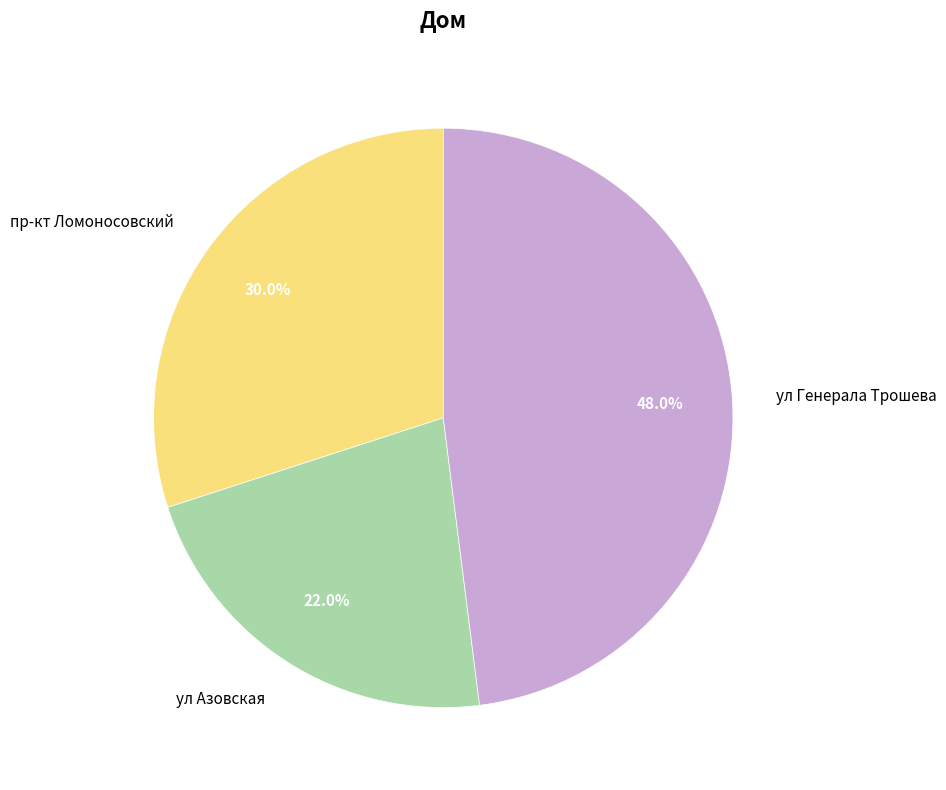

What is the total percentage of ул Азовская and ул Генерала Трошева?

70.0%